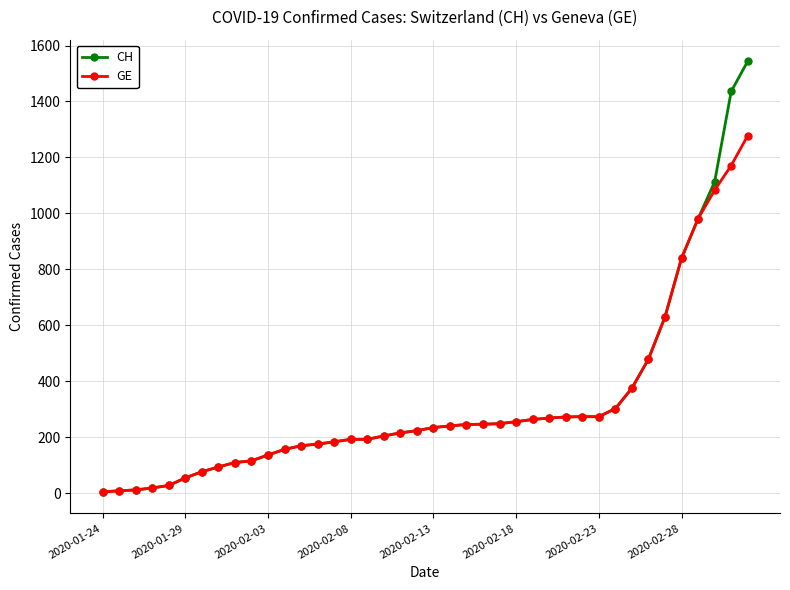

What is the maximum value for GE?

1278